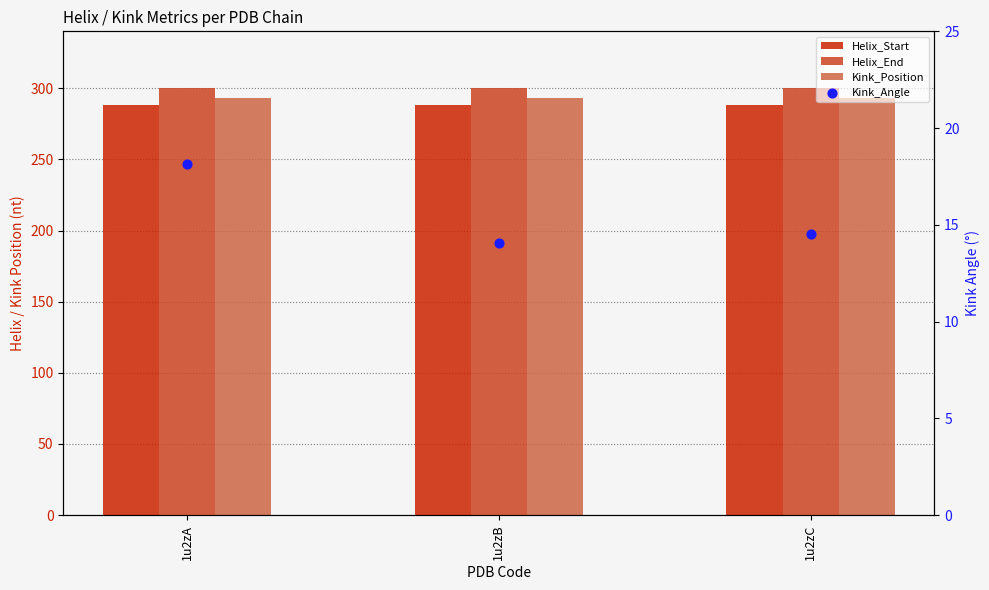

At how many categories does at least one series exceed 212?

3